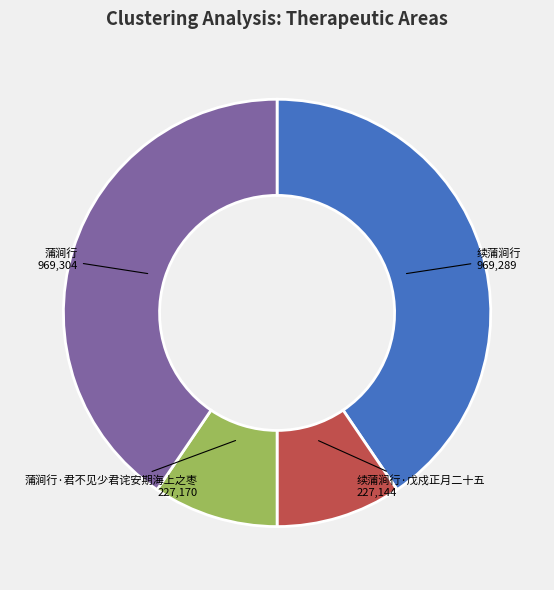

Is there any slice that represents more than half of the pie?

No